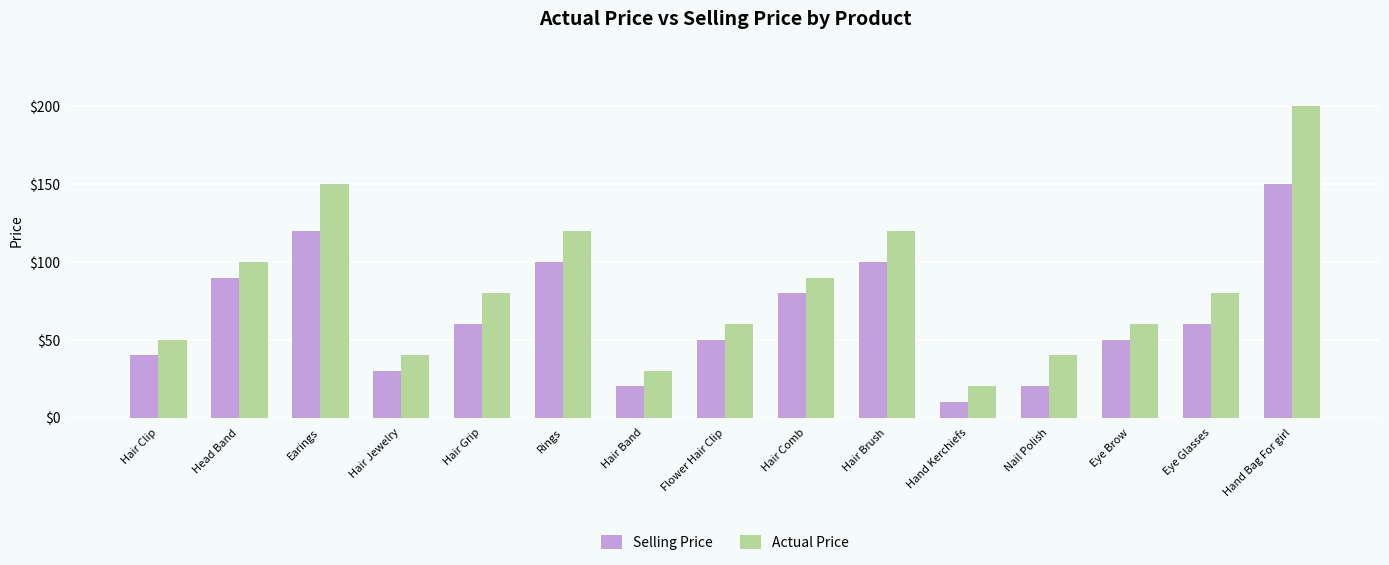

The value of Actual Price at Eye Glasses is 116. True or false?

False